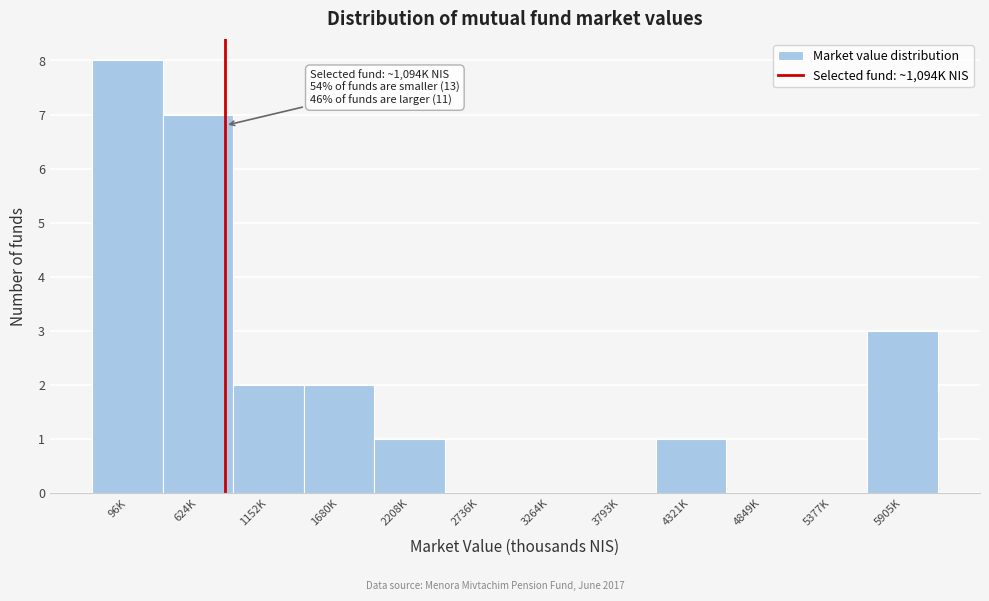

Reading left to right, what are all the values shown in this chart?

96K=8	624K=7	1152K=2	1680K=2	2208K=1	2736K=0	3264K=0	3793K=0	4321K=1	4849K=0	5377K=0	5905K=3